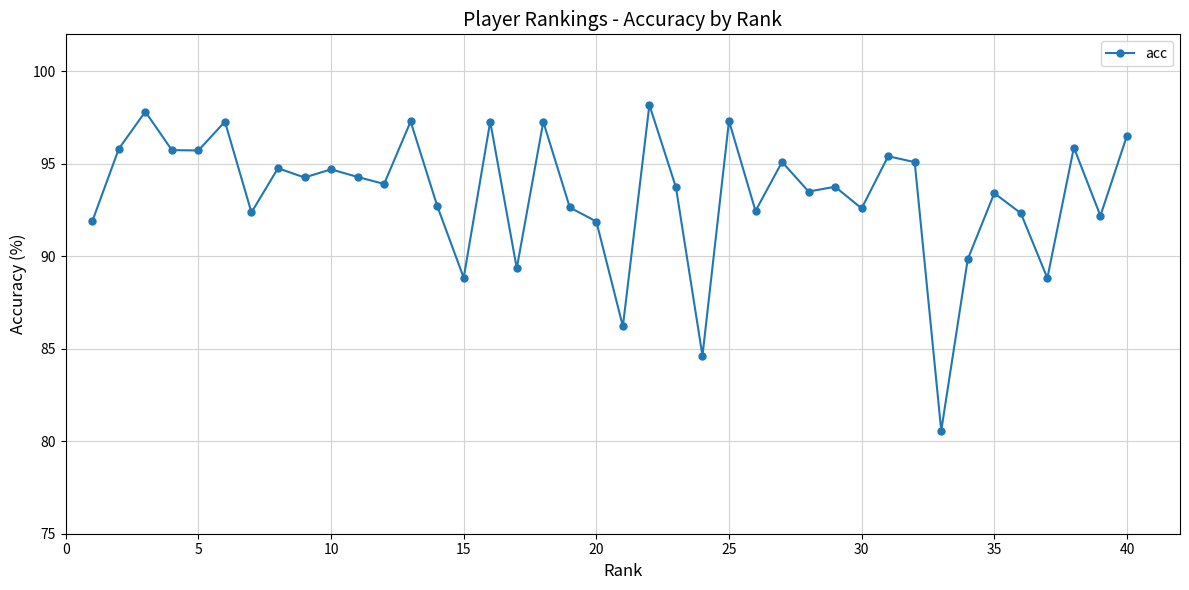

What is the value of the 31st point from the left?

95.4